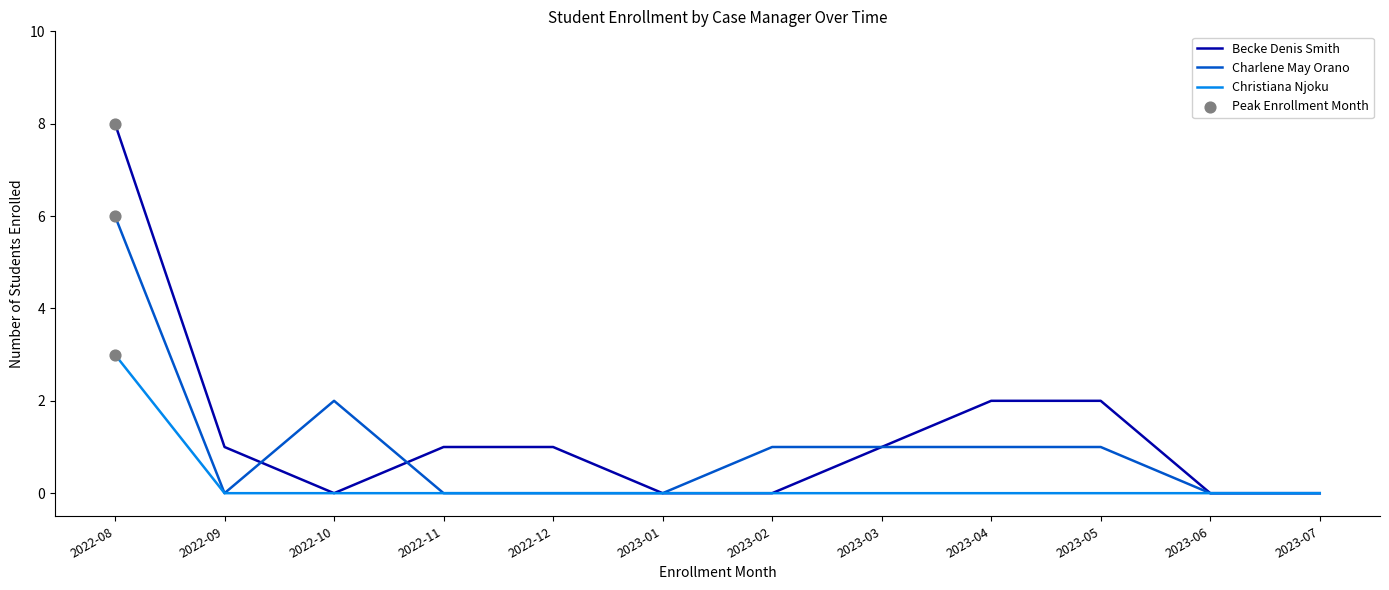

Which series changed the most between 2022-08 and 2023-04?

Becke Denis Smith